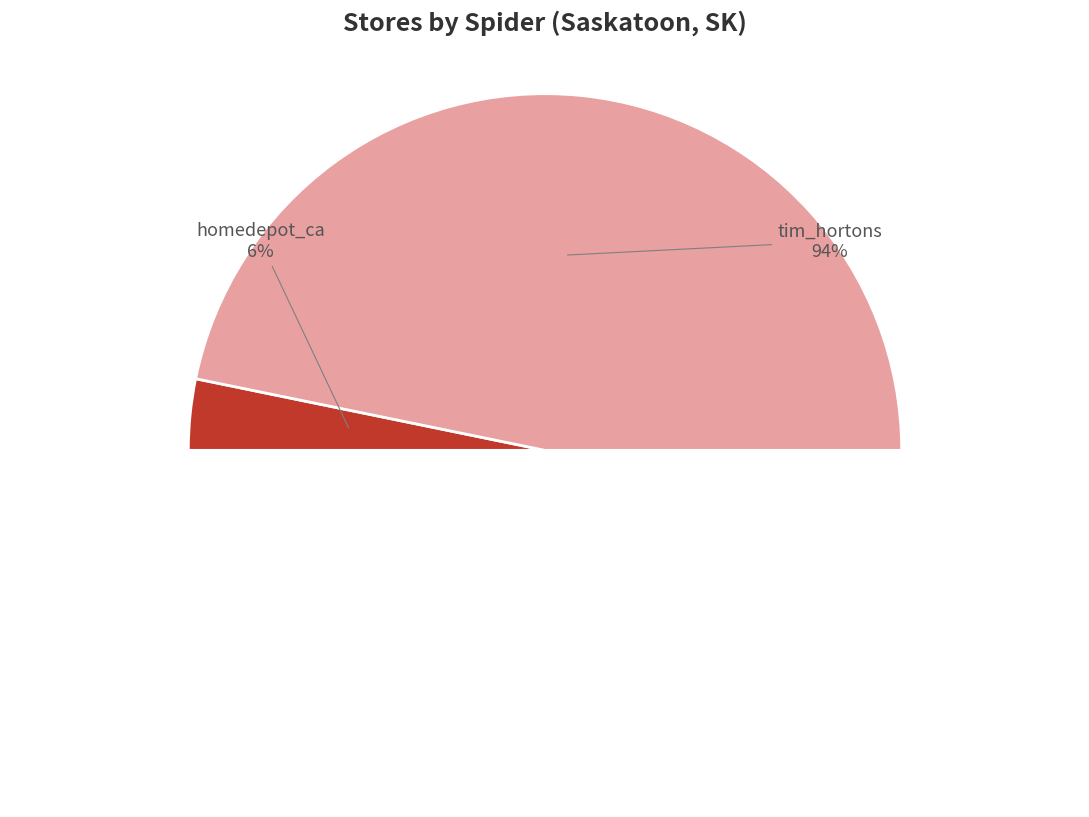

How many slices are in this pie chart?

2